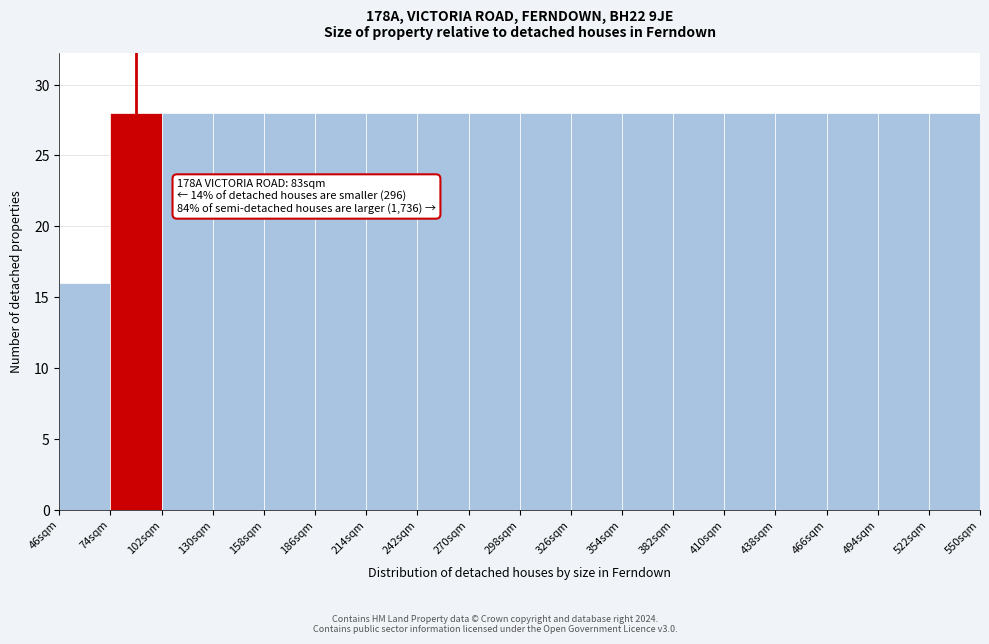

Reading right to left, what are all the values shown in this chart?

28	28	28	28	28	28	28	28	28	28	28	28	28	28	28	28	28	16